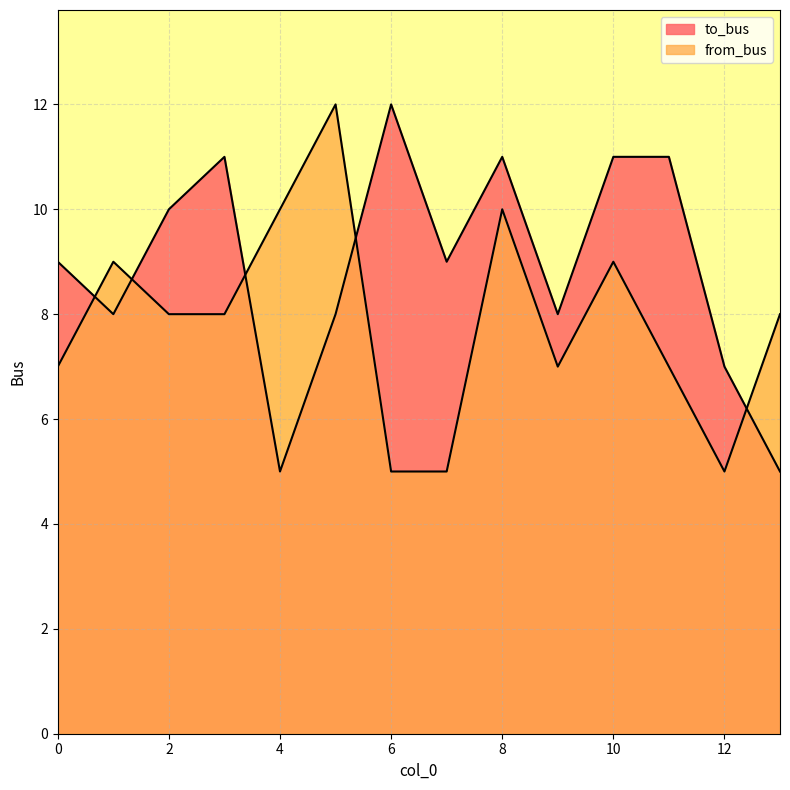

Is the value of to_bus at 3 greater than the value of from_bus at 7?

Yes